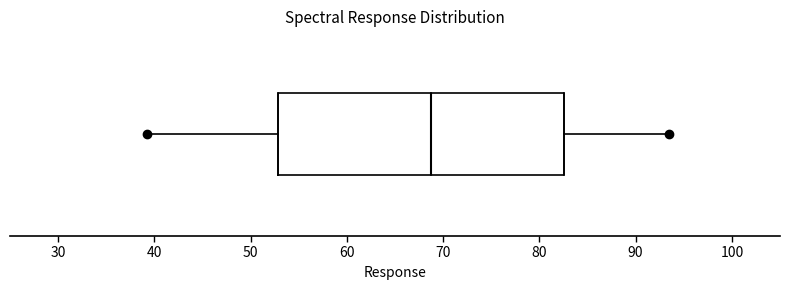

Where is the left edge of the box on the x-axis? The values are not printed on the chart, so give them approximately, as read against the axis.

53